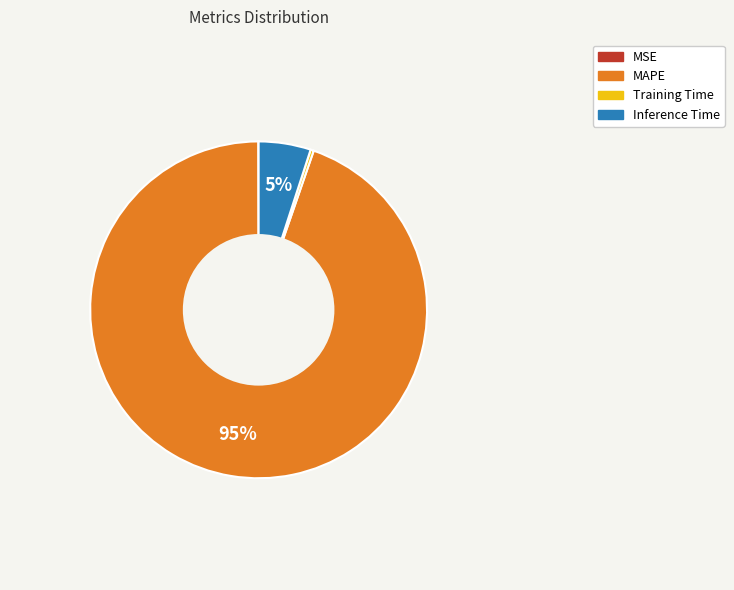

Is there a majority slice in this chart?

Yes